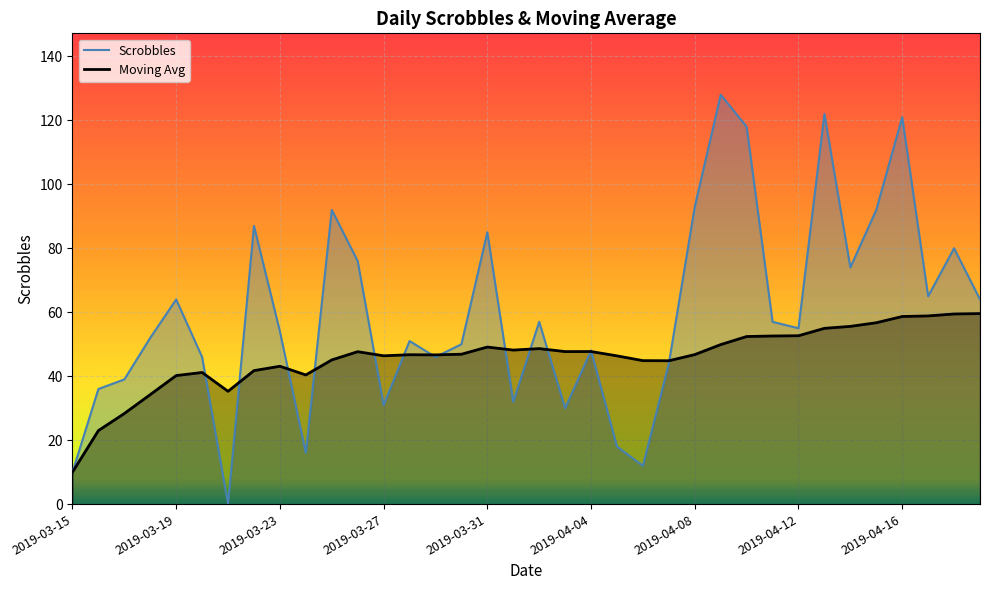

Read the Scrobbles value at 25.

128.0